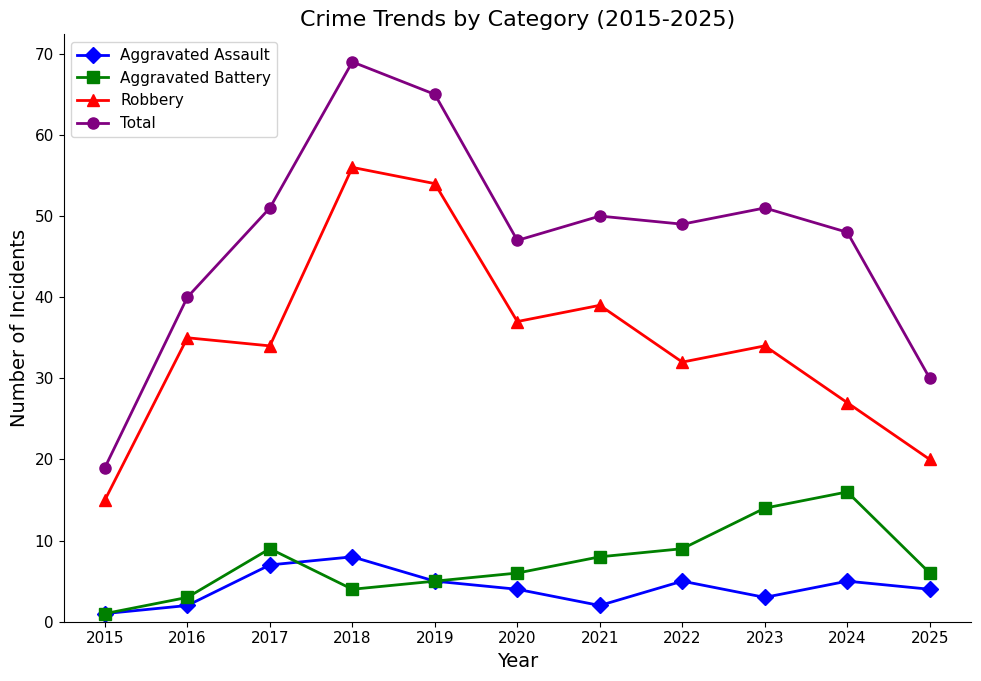

True or false: Robbery has more than 2 points higher than both neighbors.

True